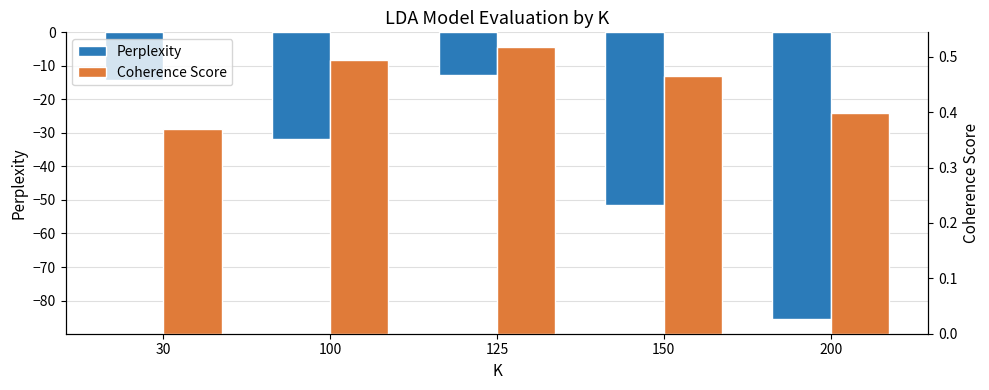

What is the difference between the maximum and second lowest values in the Perplexity series?

38.8